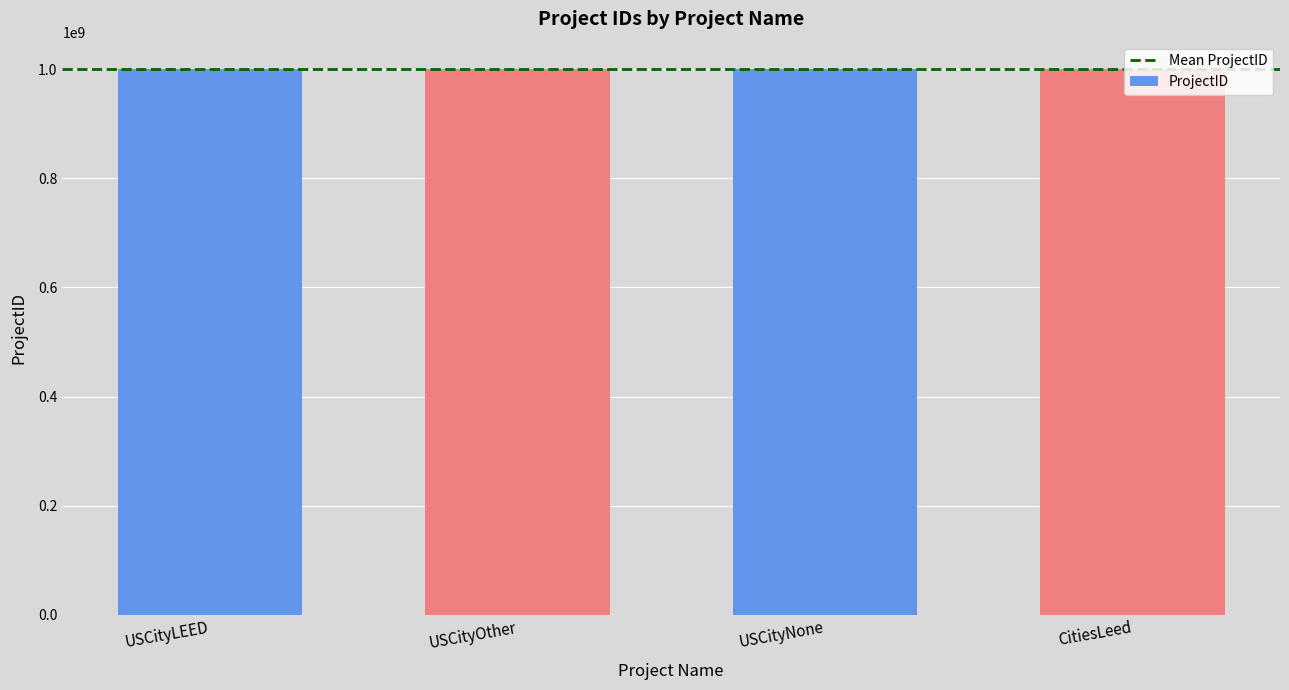

What is the approximate value at USCityOther?

1000078573